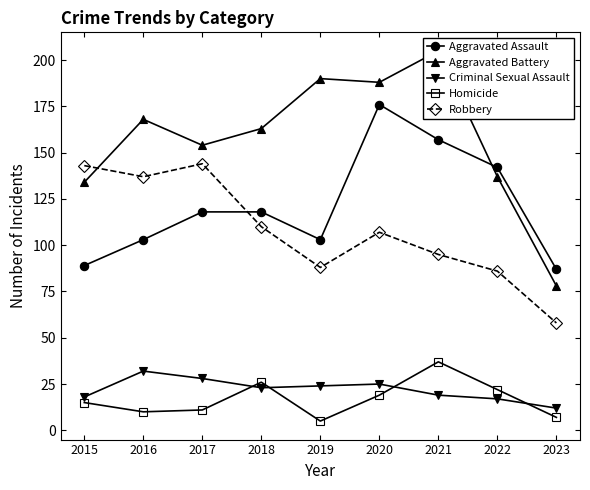

How many data points in Aggravated Battery are less than 163?

4